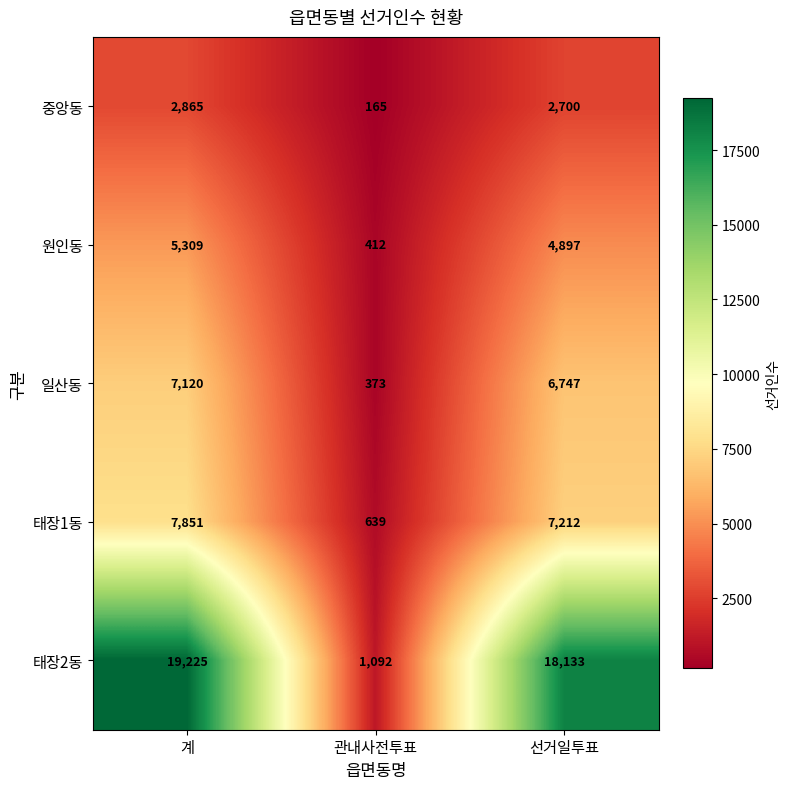

What is the minimum value for 태장1동?

639